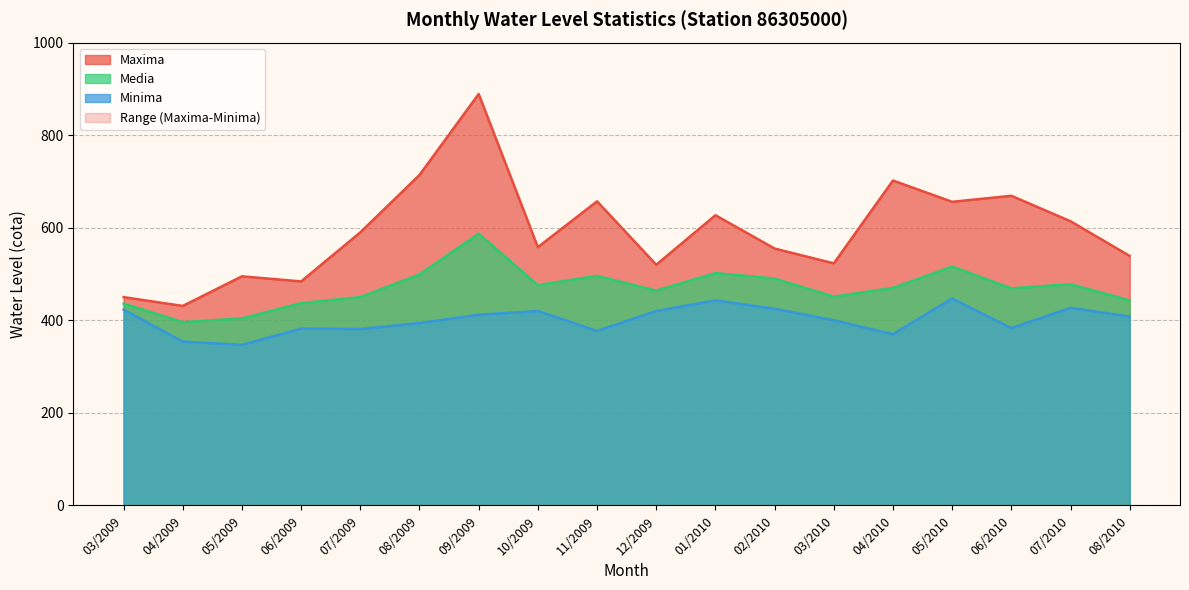

Reading left to right, transcribe all the data shown in this chart.

Maxima: 03/2009=450	04/2009=431	05/2009=495	06/2009=484	07/2009=590	08/2009=714	09/2009=889	10/2009=558	11/2009=657	12/2009=520	01/2010=627	02/2010=555	03/2010=523	04/2010=702	05/2010=656	06/2010=669	07/2010=614	08/2010=539
Minima: 03/2009=423	04/2009=354	05/2009=347	06/2009=382	07/2009=381	08/2009=394	09/2009=412	10/2009=420	11/2009=377	12/2009=420	01/2010=443	02/2010=425	03/2010=400	04/2010=370	05/2010=447	06/2010=383	07/2010=427	08/2010=408
Media: 03/2009=436	04/2009=396	05/2009=404	06/2009=437	07/2009=450	08/2009=499	09/2009=587	10/2009=476	11/2009=496	12/2009=464	01/2010=502	02/2010=490	03/2010=451	04/2010=470	05/2010=516	06/2010=469	07/2010=478	08/2010=443